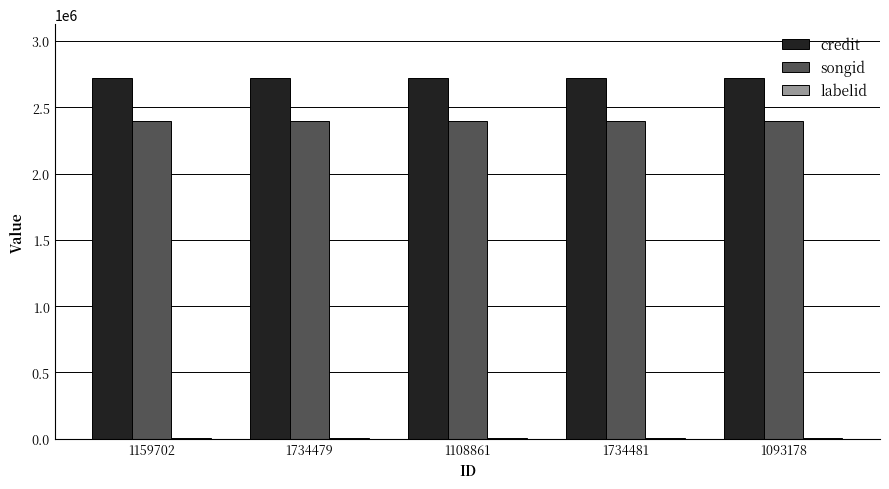

The value of songid at 1159702 is 2396976. True or false?

True